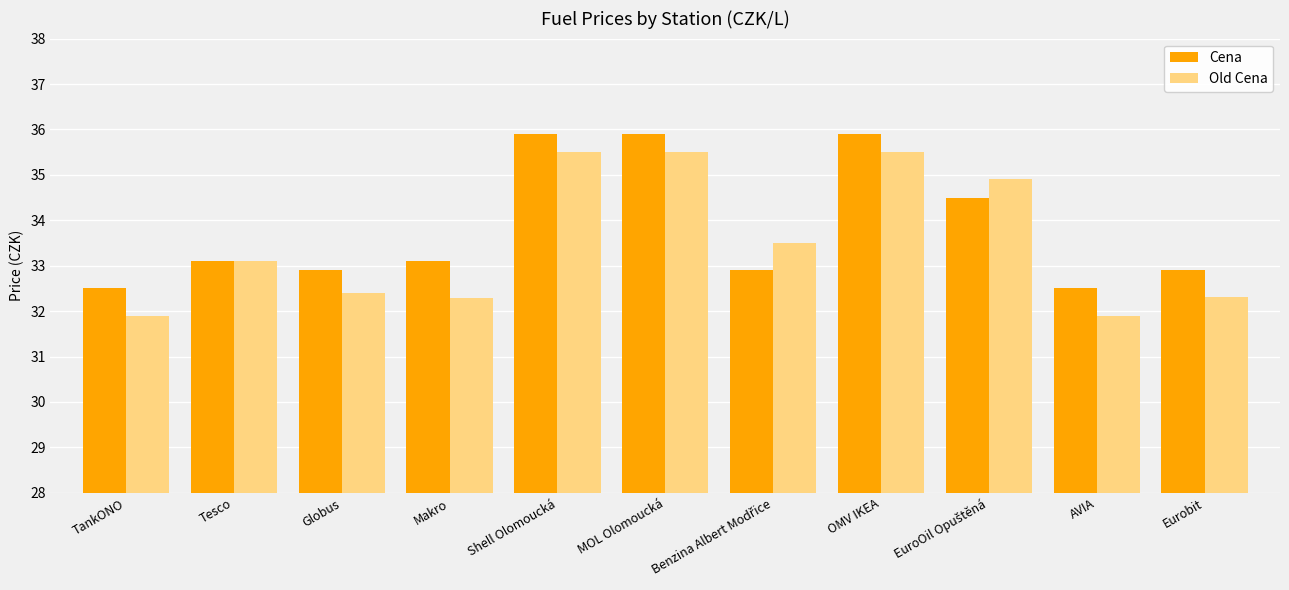

Where does the Old Cena series first go above 33?

Tesco